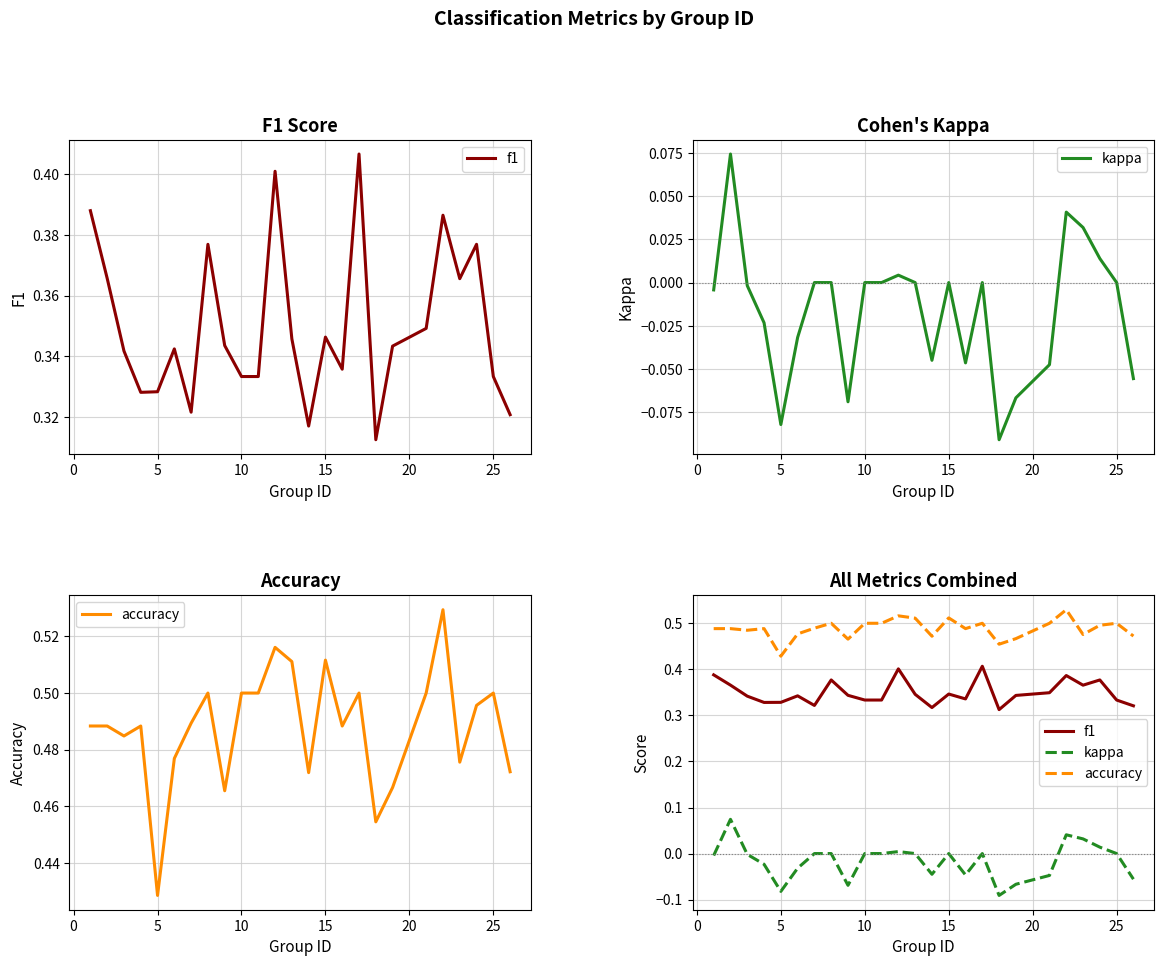

Rank the series by their average value, from highest to lowest.

accuracy, f1, kappa